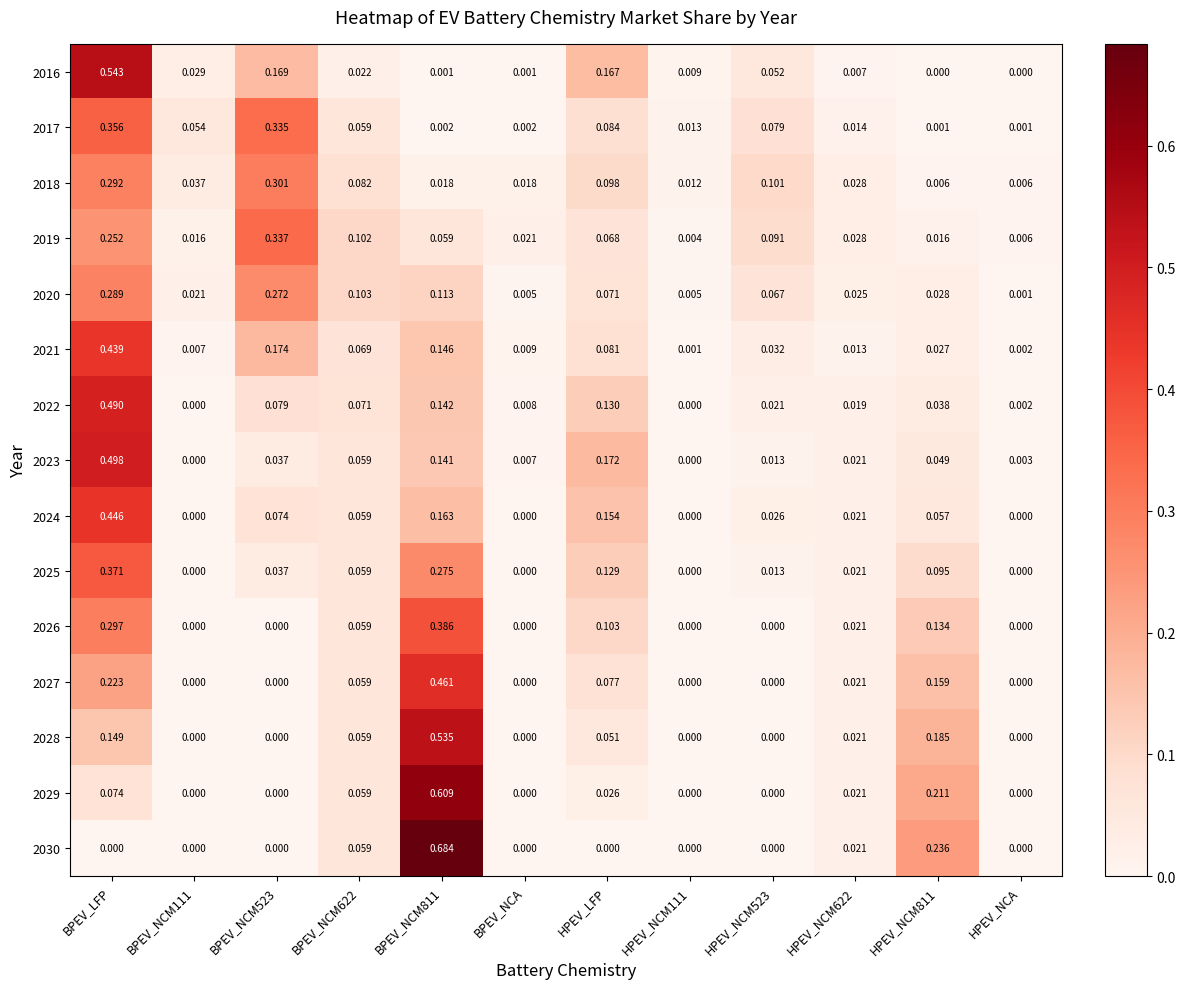

Which category has the highest value in the 2024 series?

BPEV_LFP